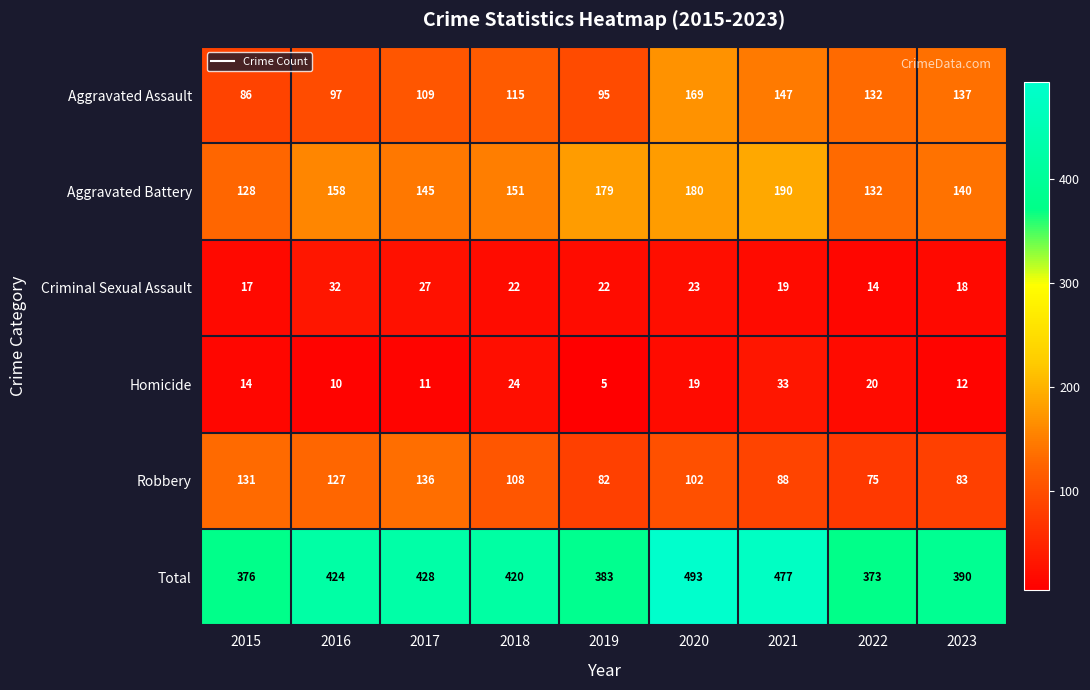

What is the difference between the second highest and minimum values in the Total series?

104